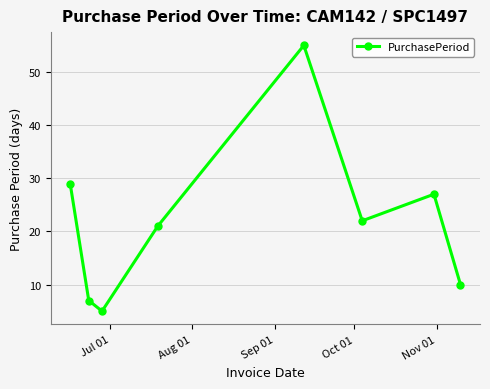

What is the difference between the maximum and minimum values?

50